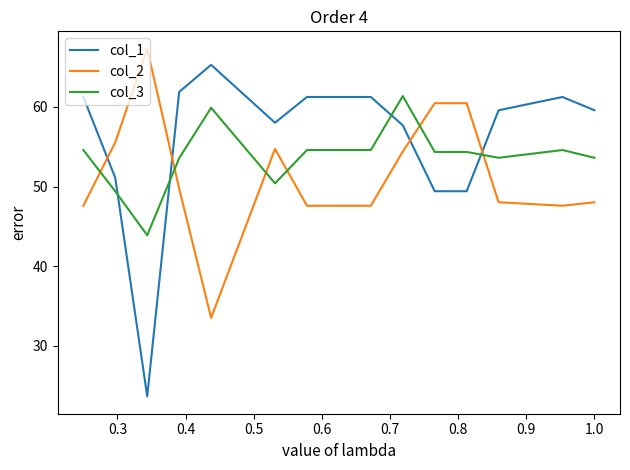

Which series has the largest range (max minus min)?

col_1